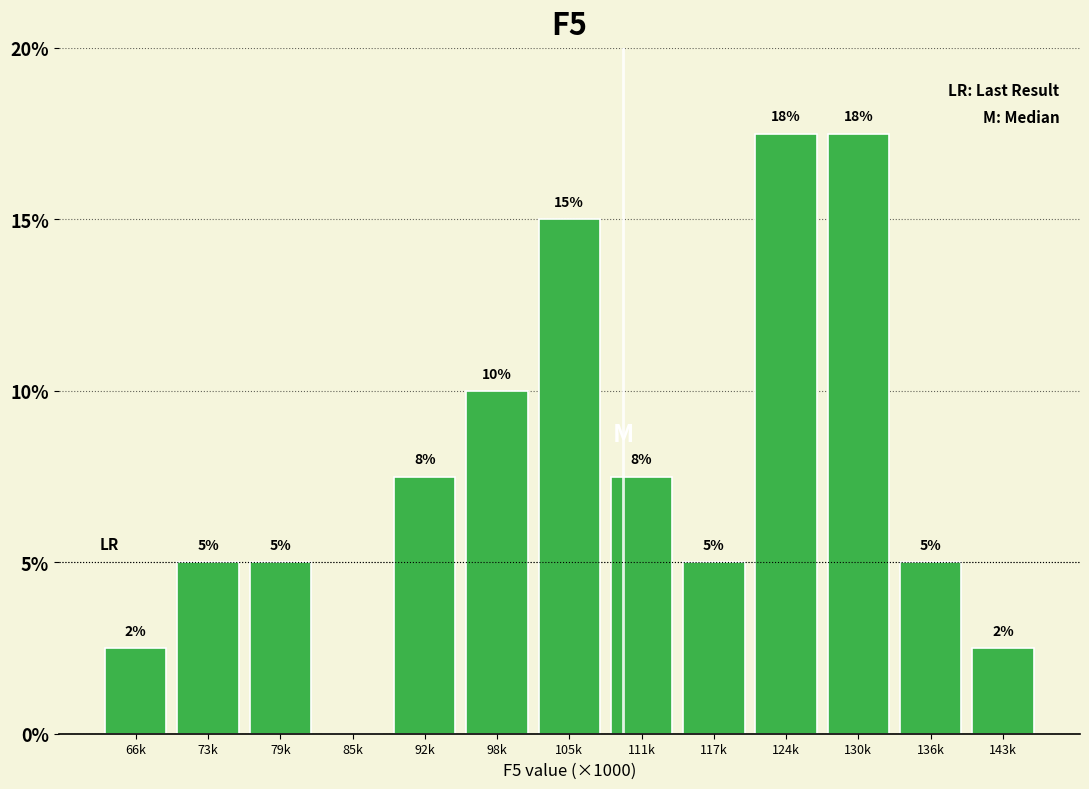

How many values are between 5 and 10?

7